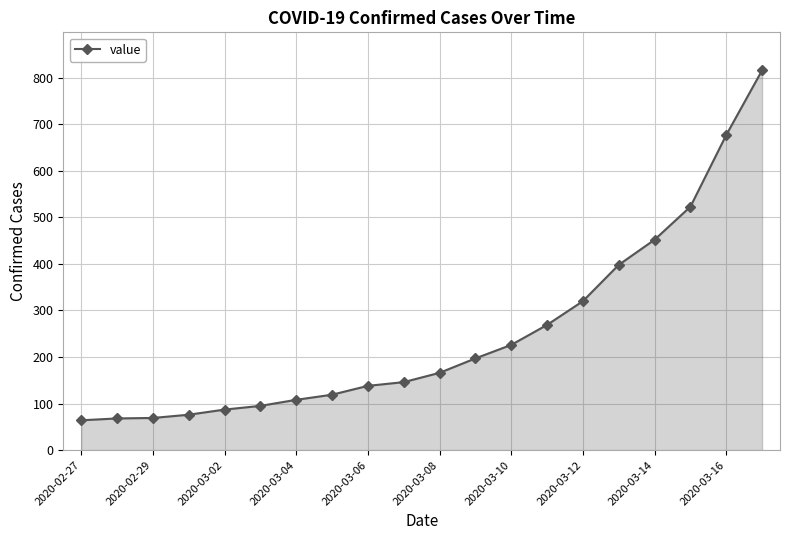

What is the greatest value displayed?

816